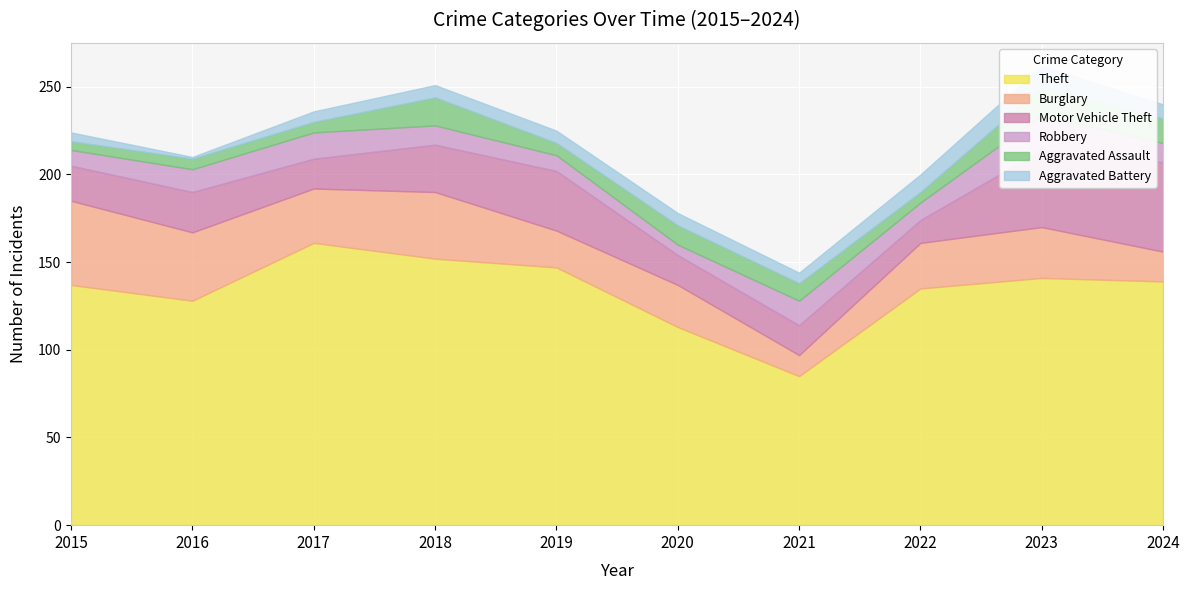

How many values in the Aggravated Assault series are below 10?

5